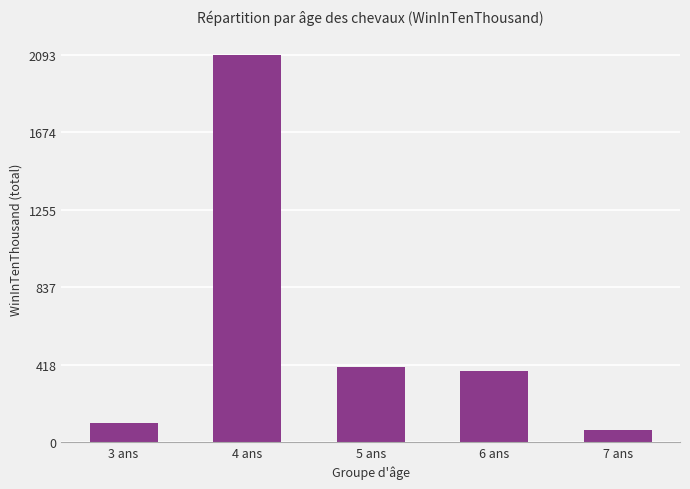

What is the maximum value shown in the chart?

2093